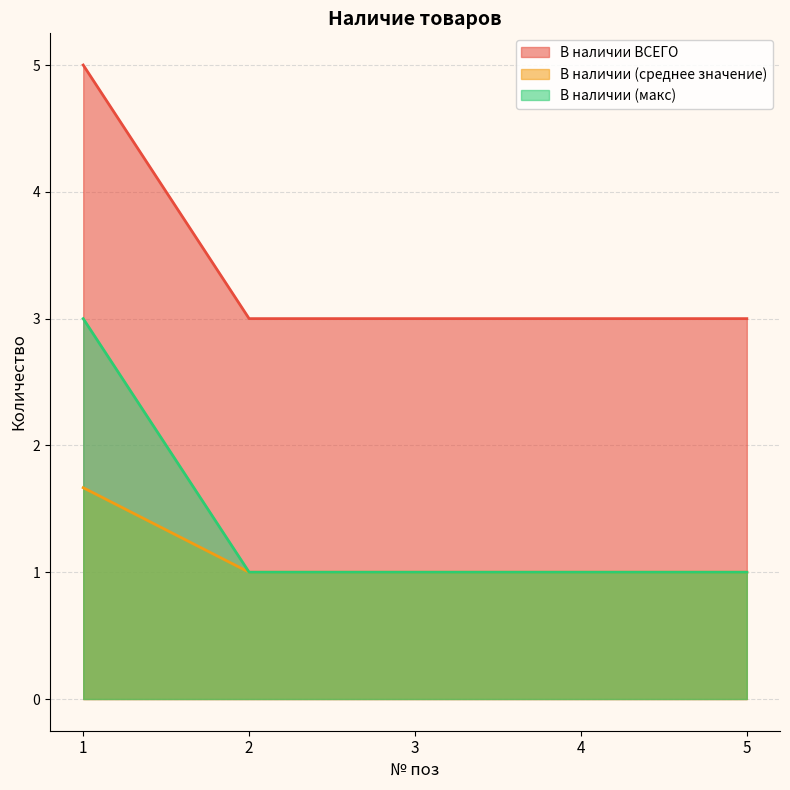

Which series has the largest total across all categories?

В наличии ВСЕГО